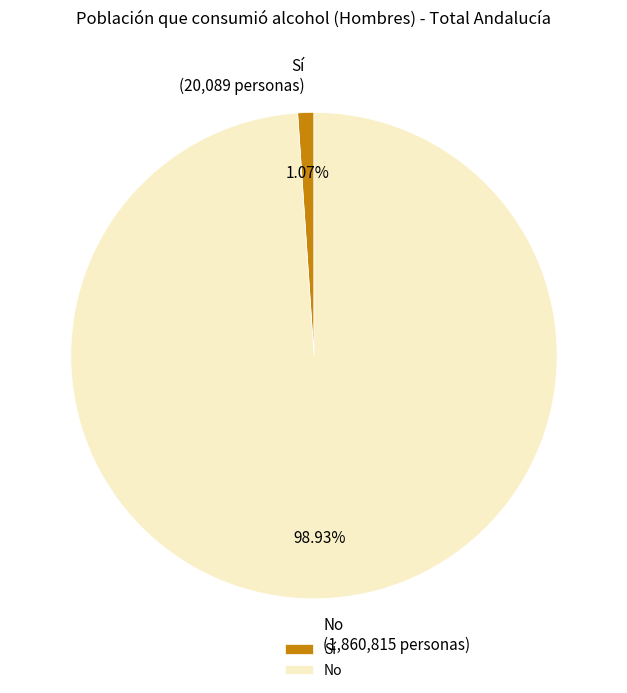

How many segments does this pie chart have?

2